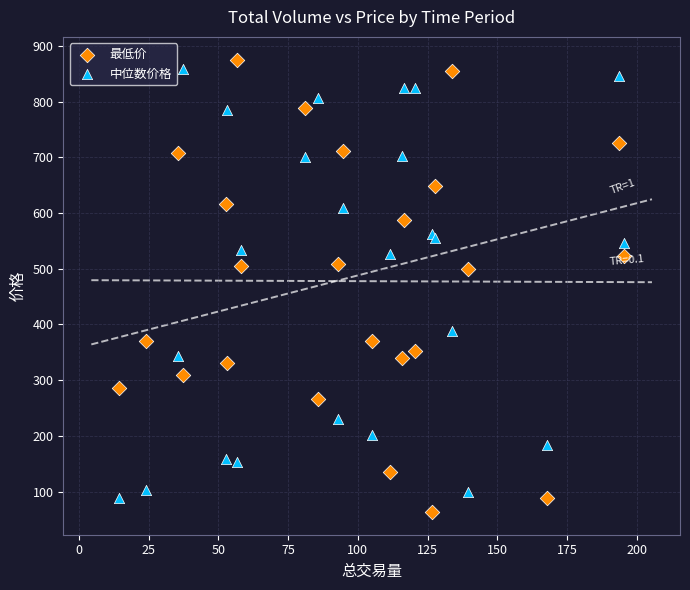

What is the X range (max minus min) for the scatter plot?

180.9